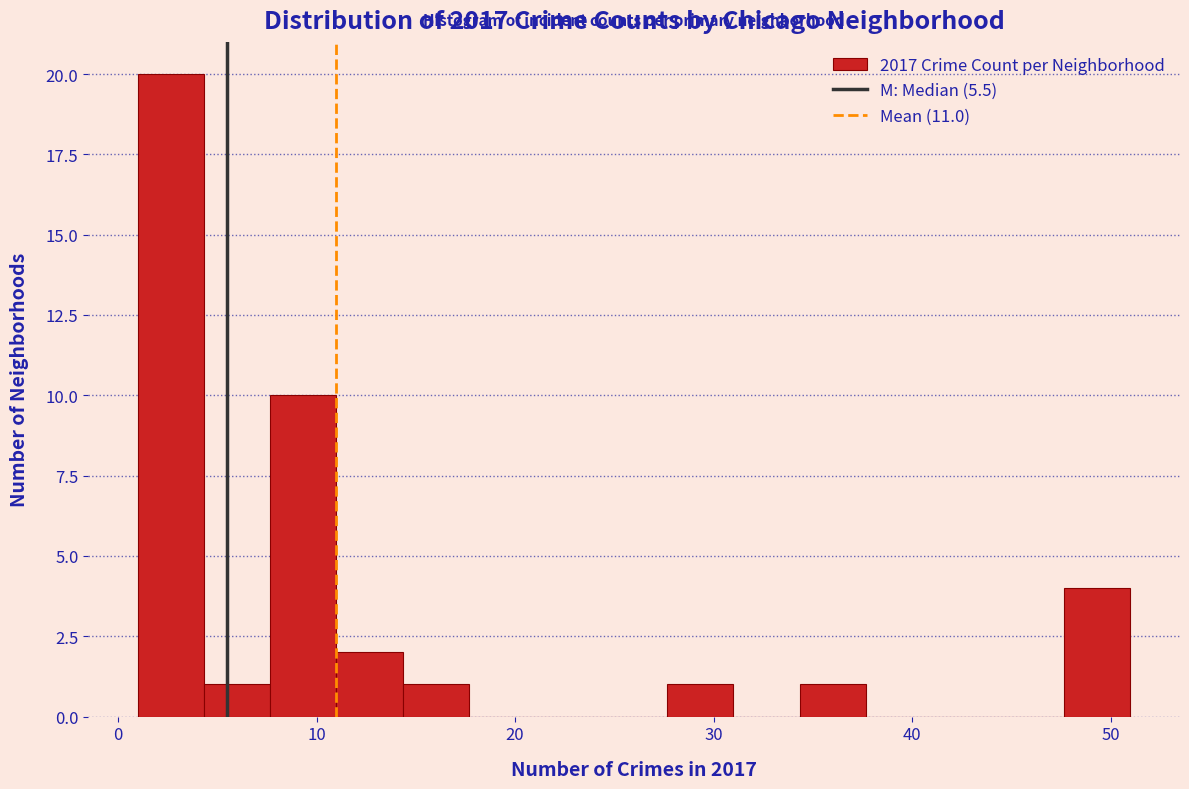

Read against the x-axis, roughly where is the centre of the tallest bar?

3